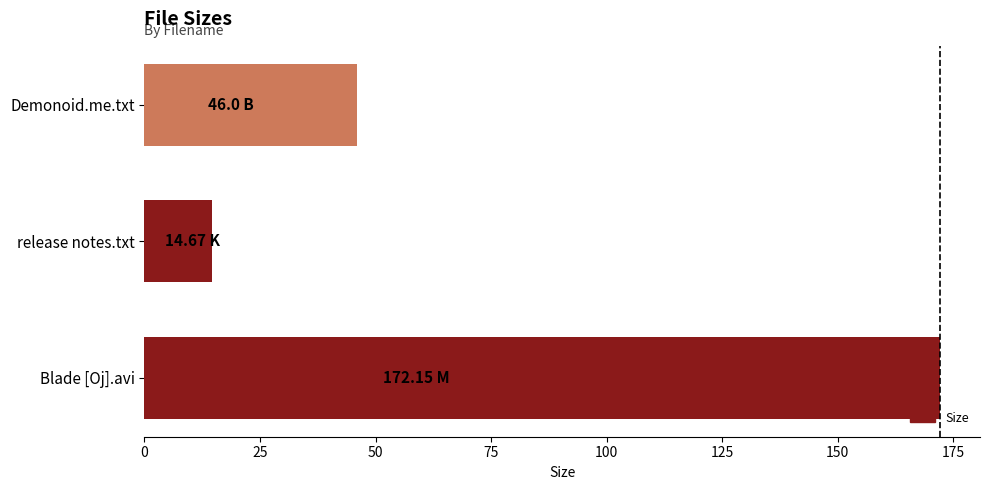

Does the chart contain stacked bars?

No